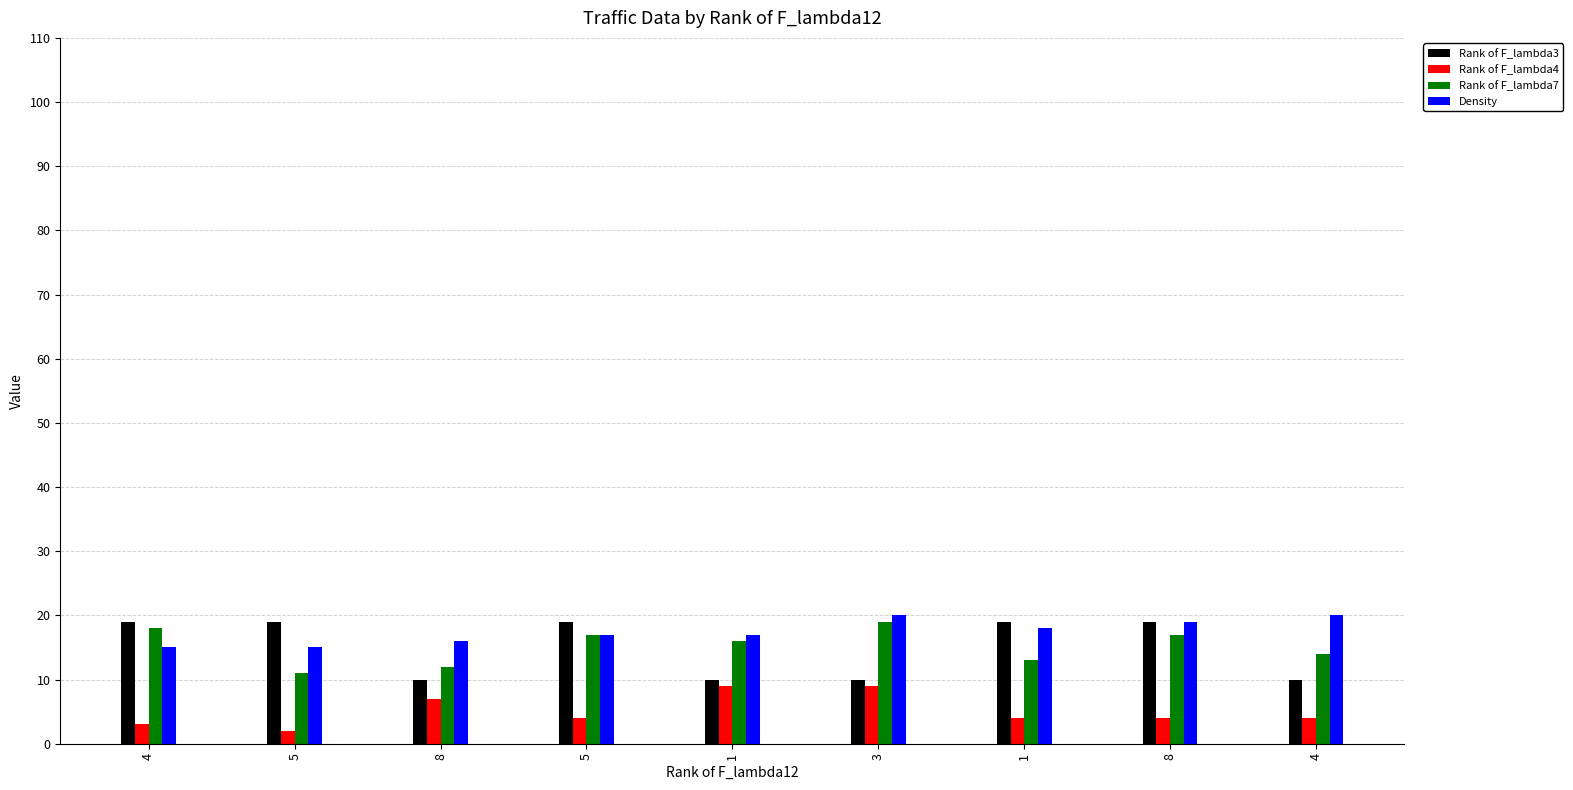

How many distinct data groups are displayed?

4